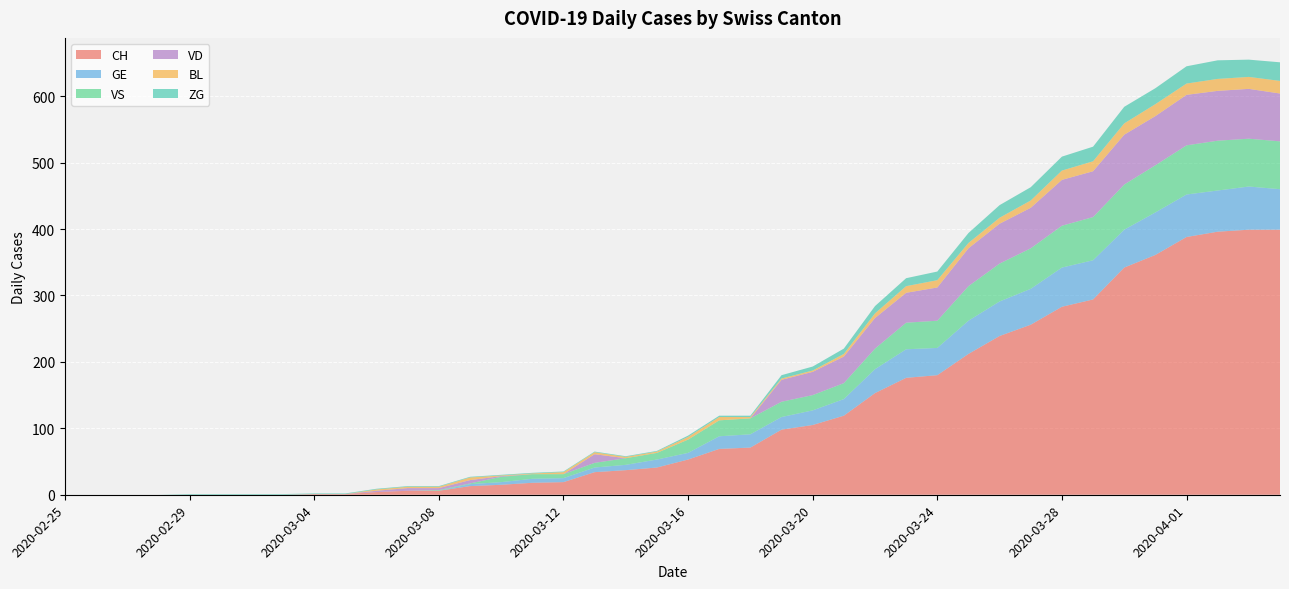

Reading left to right, extract all data points from this chart.

CH: 0	0	0	0	0	0	0	0	1	1	4	6	6	13	15	18	19	34	37	41	53	69	71	98	105	119	153	176	180	212	239	256	283	294	342	361	388	396	399	399
GE: 0	0	0	0	0	0	0	0	0	0	0	0	0	3	4	6	6	7	8	12	10	19	20	19	22	25	36	43	41	50	52	54	59	59	57	64	64	62	65	61
VS: 0	0	0	0	0	0	0	0	0	0	0	0	1	1	8	7	6	7	10	10	20	24	24	23	23	24	31	40	41	52	57	61	63	65	68	71	74	75	72	72
VD: 0	0	0	0	0	0	0	0	0	0	2	4	3	5	1	0	0	13	0	0	0	0	0	33	35	40	46	45	50	57	60	61	69	69	75	74	76	75	75	72
BL: 0	0	0	0	0	0	0	0	0	0	2	2	2	4	1	1	3	3	2	2	4	5	2	2	2	4	7	10	11	8	9	11	14	15	17	18	17	18	18	19
ZG: 0	0	0	0	1	1	1	1	1	1	1	1	1	1	1	1	1	1	1	1	2	2	2	5	6	8	11	12	13	15	19	20	21	22	25	24	26	28	26	28